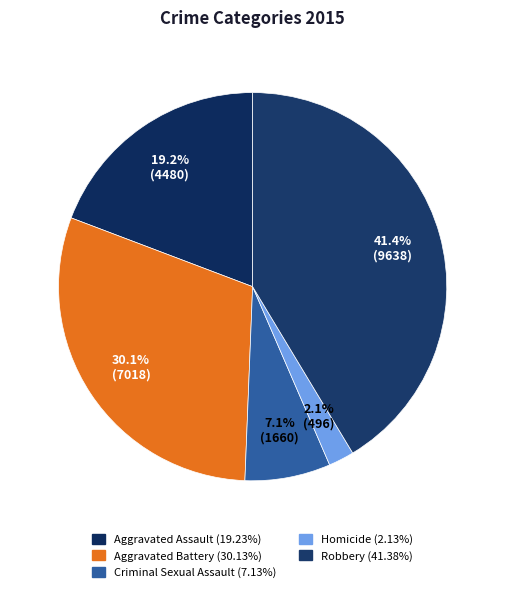

To the nearest percent, what portion does Aggravated Assault represent?

19%